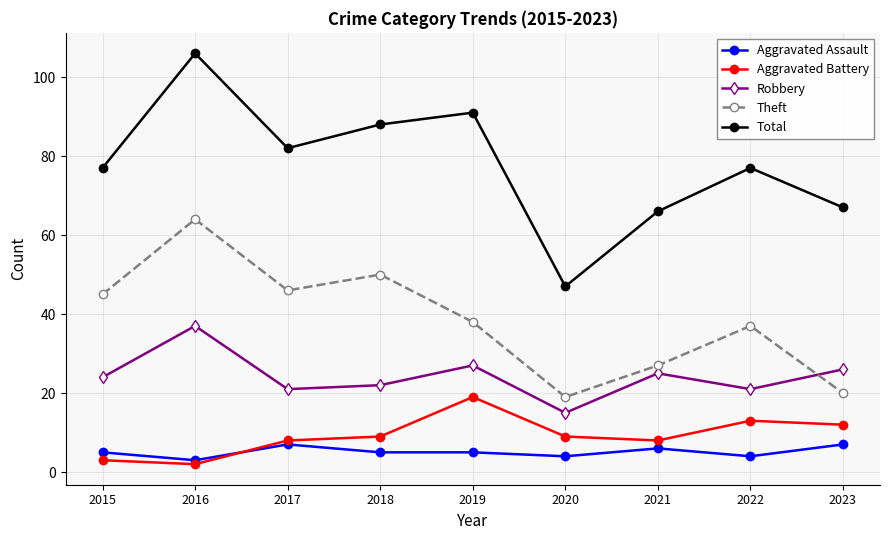

List the series in order of their peak value, lowest first.

Aggravated Assault, Aggravated Battery, Robbery, Theft, Total